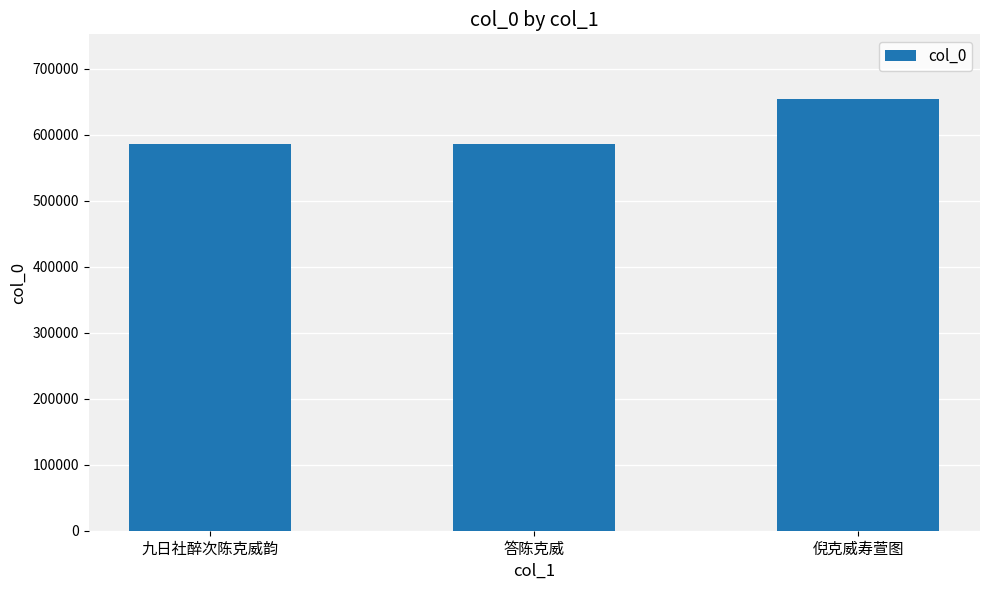

What is the minimum value shown in the chart?

586014